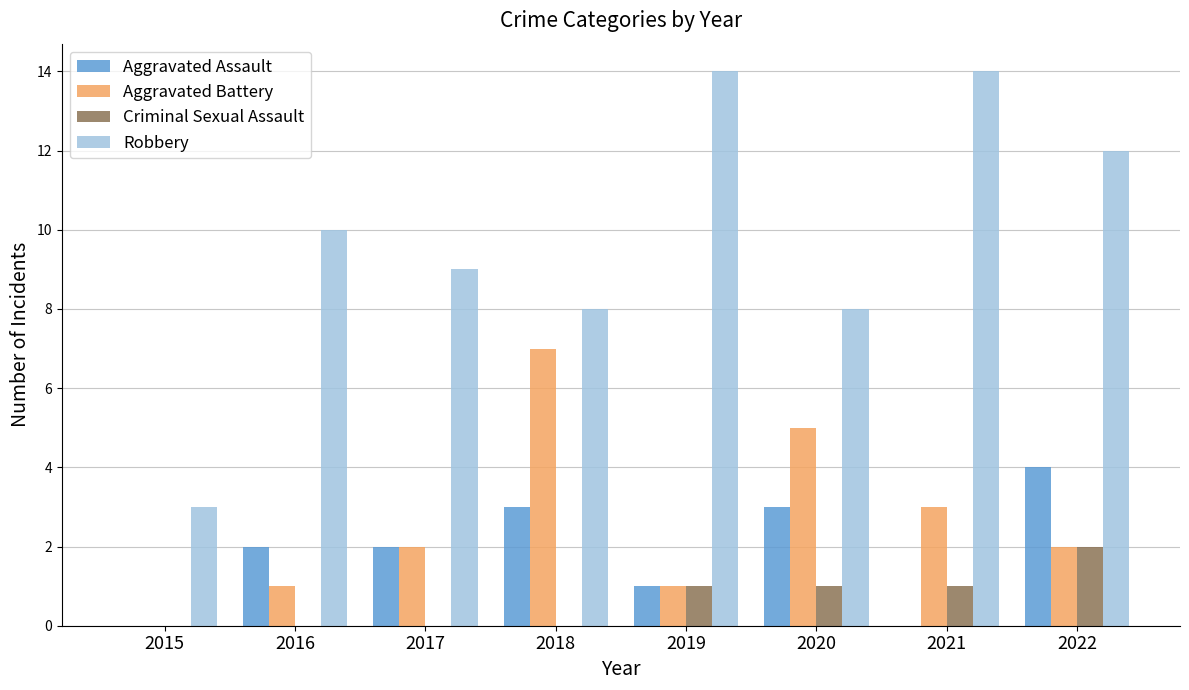

Reading left to right, list all the values displayed in this chart.

Aggravated Assault: 0	2	2	3	1	3	0	4
Aggravated Battery: 0	1	2	7	1	5	3	2
Criminal Sexual Assault: 0	0	0	0	1	1	1	2
Robbery: 3	10	9	8	14	8	14	12